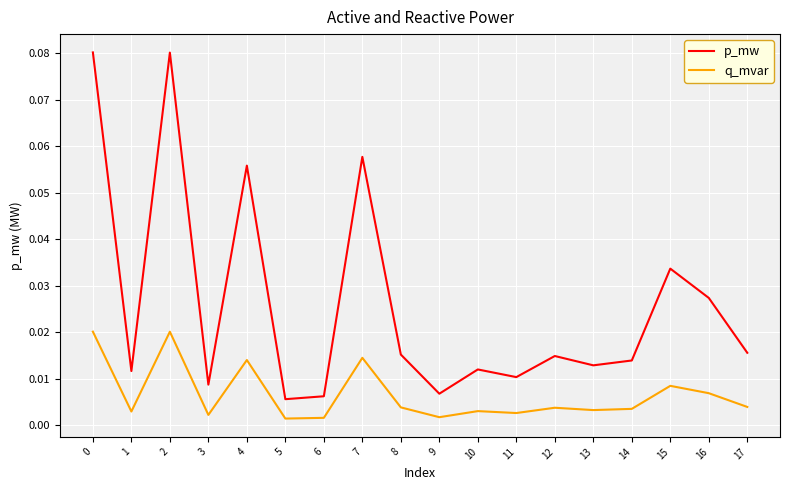

Is it true that p_mw equals 0.0 at 4?

False